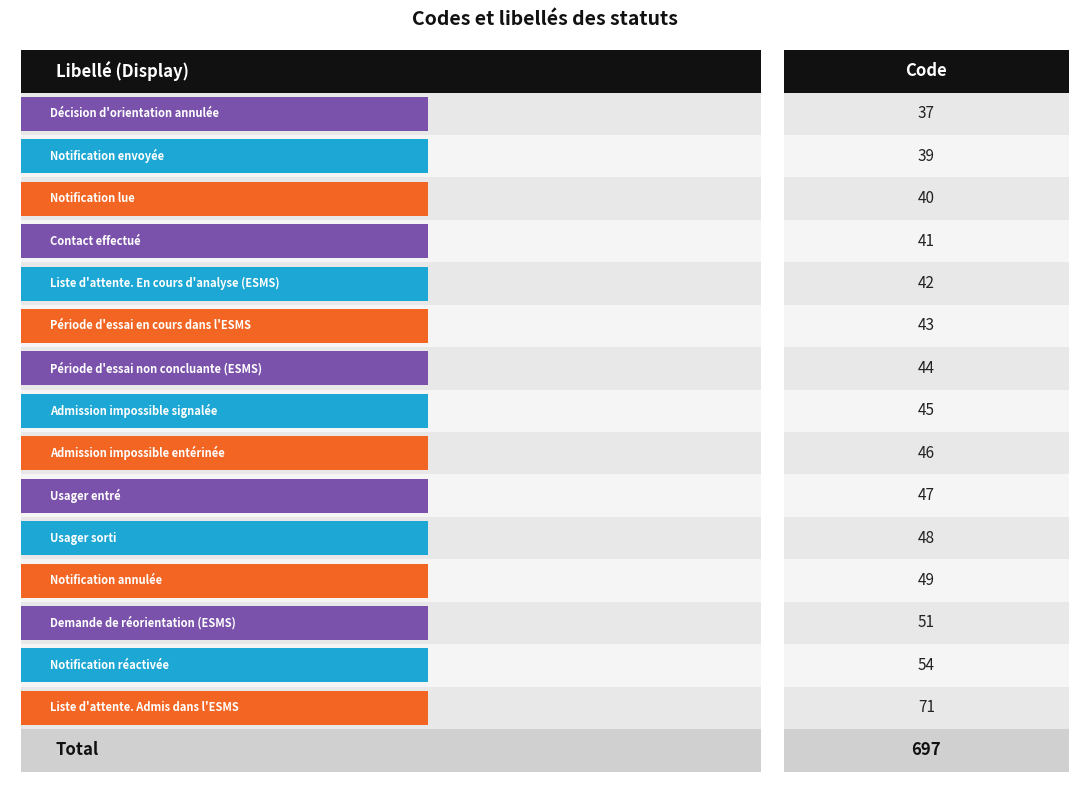

What is the difference between the values at Période d'essai en cours dans l'ESMS and Notification réactivée?

11